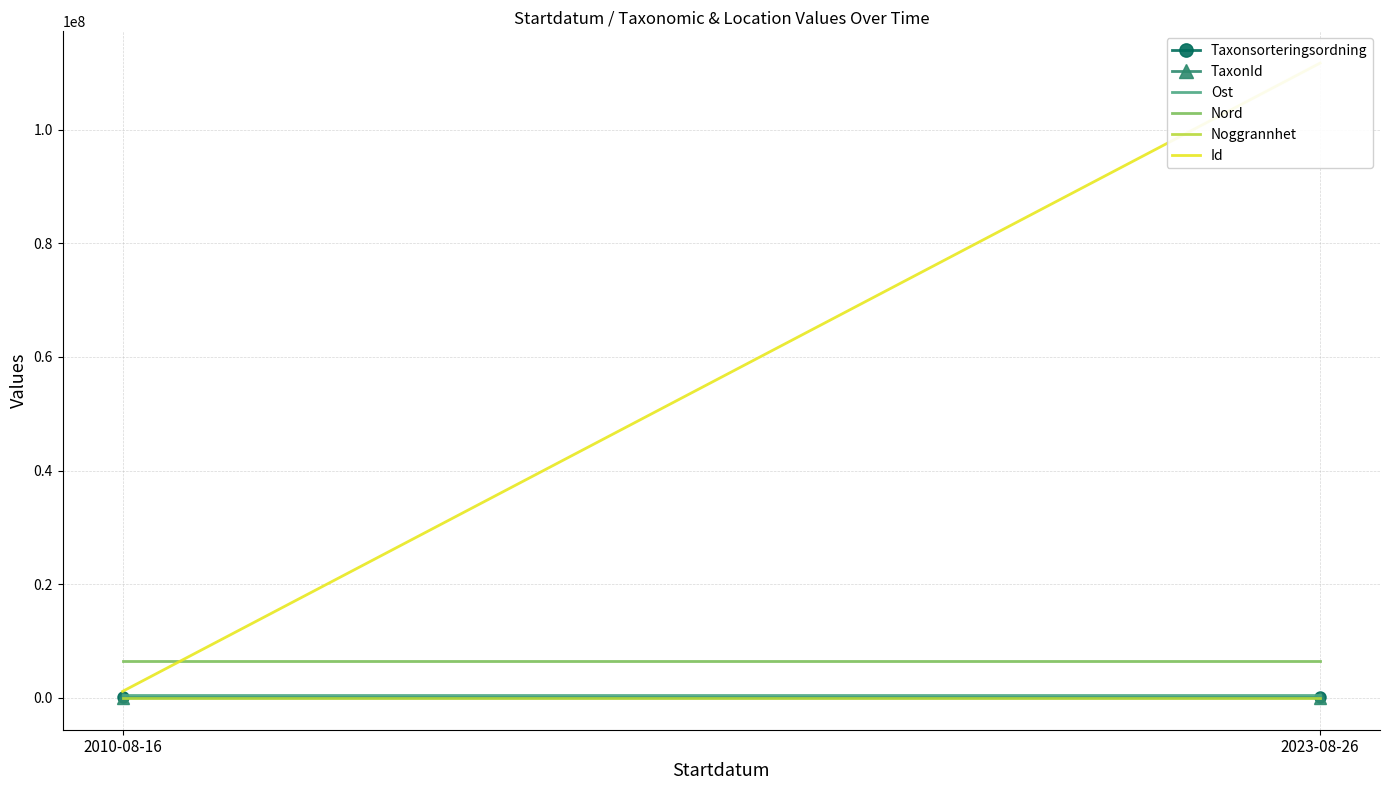

The Id series shows 1156904.0 at 2010-08-16. True or false?

True